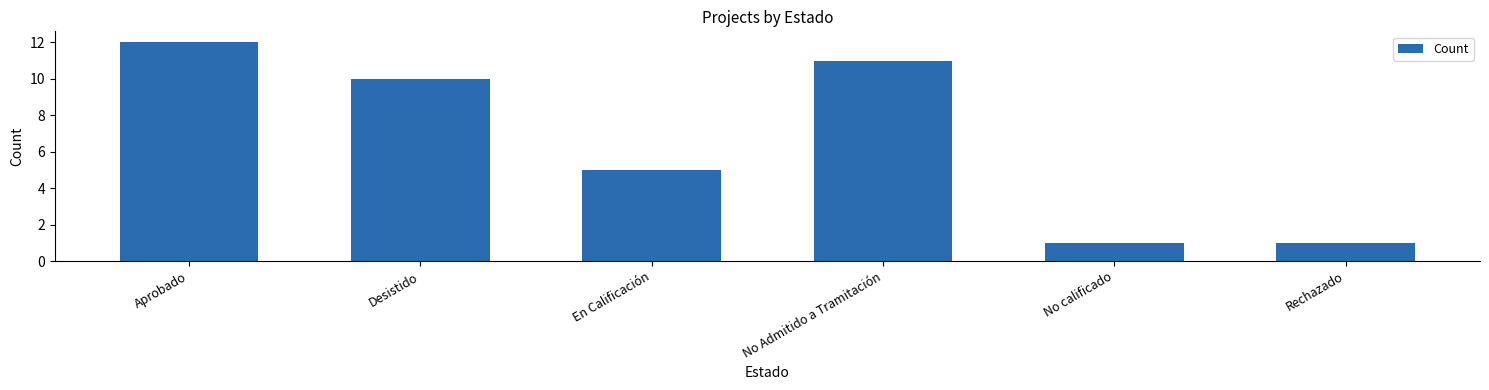

Which label corresponds to the largest value in the chart?

Aprobado